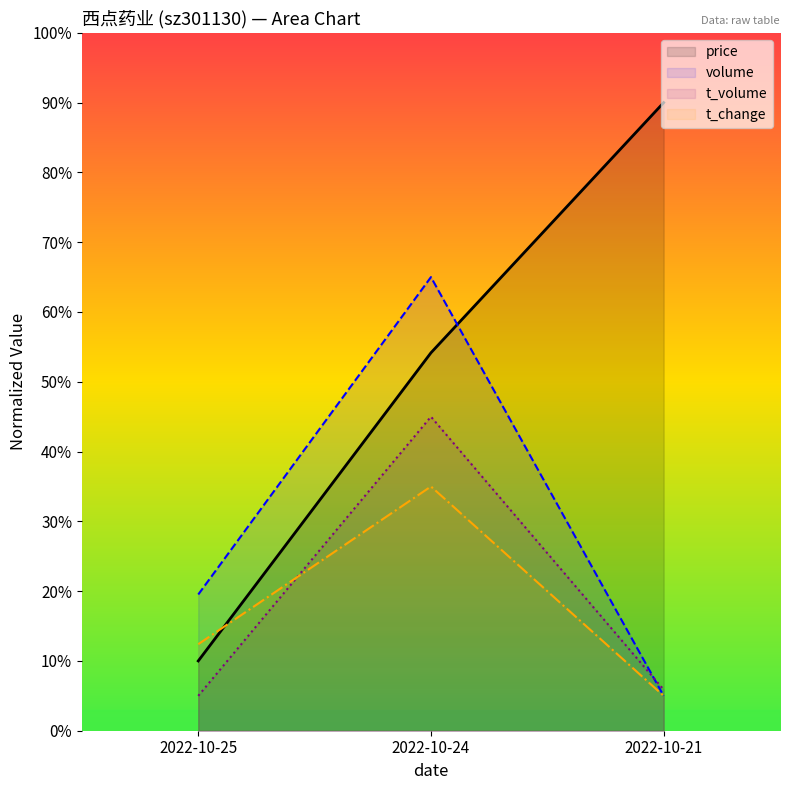

Is it true that t_change equals 58.0 at 2022-10-24?

False